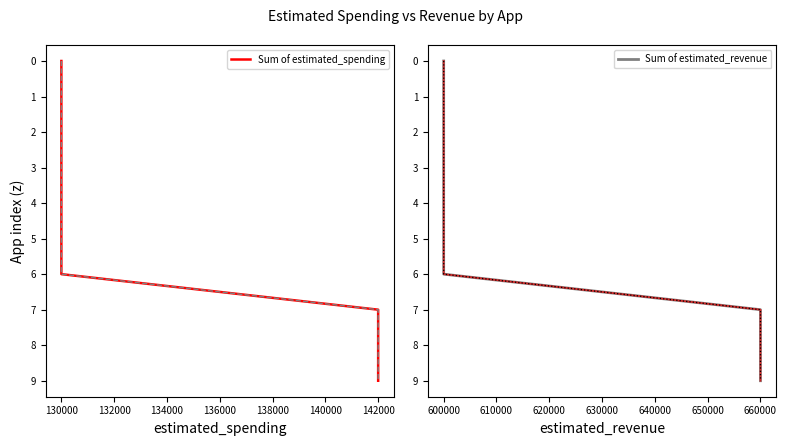

True or false: Sum of estimated_revenue has more than 0 interior local peaks.

False